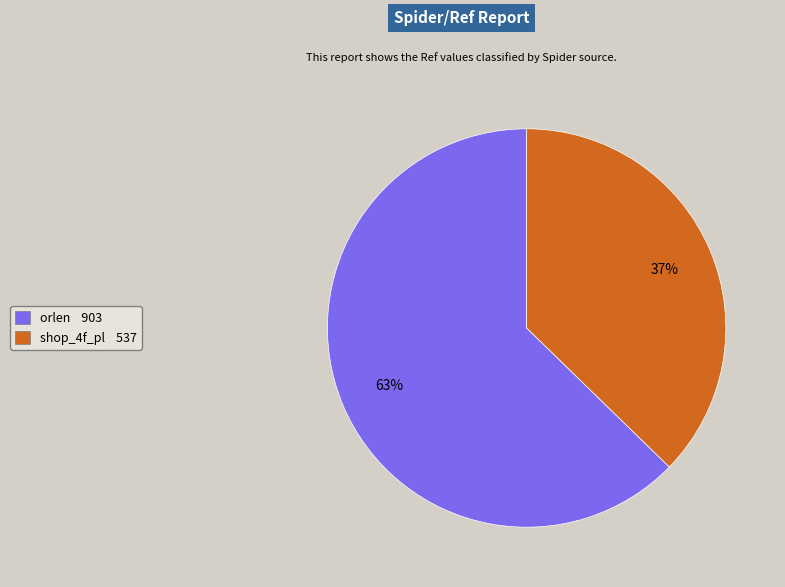

Which category has the biggest portion of the pie?

orlen